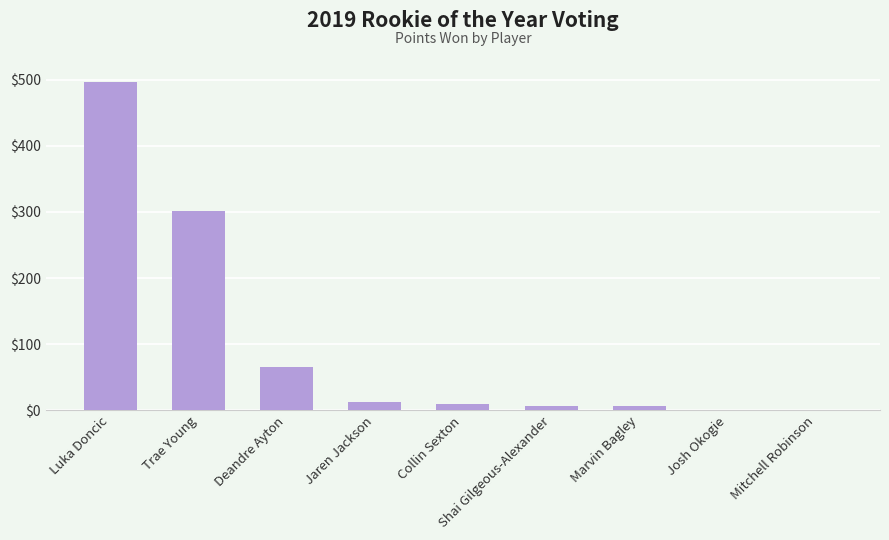

Is it true that the value at Marvin Bagley is 6?

True